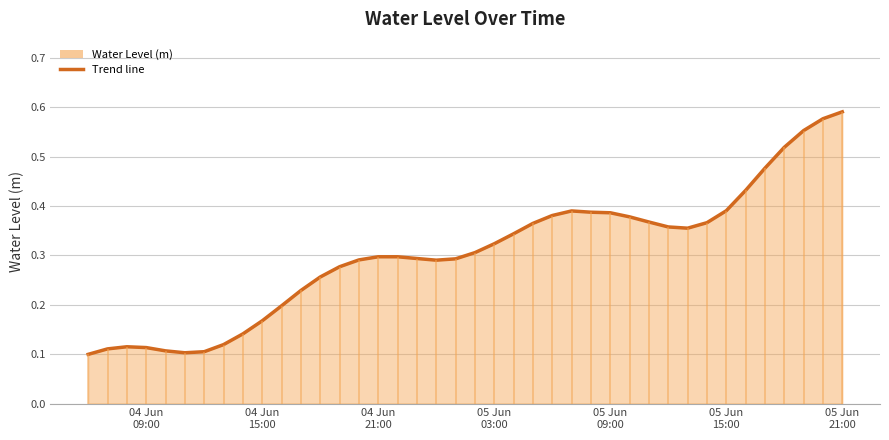

What position from the right is 04 Jun 21:00?

25